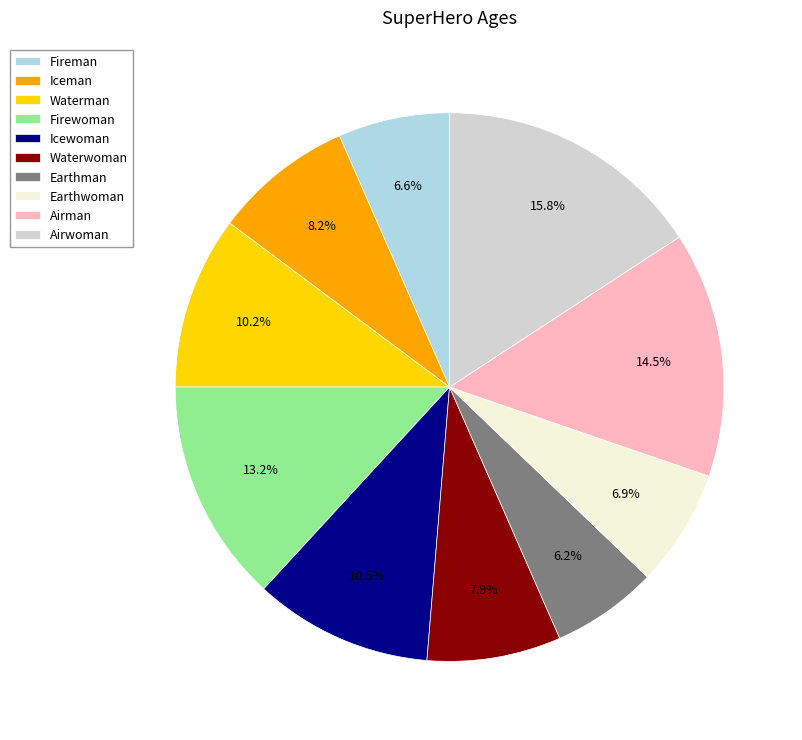

What percentage is the Airwoman slice, to the nearest percent?

16%